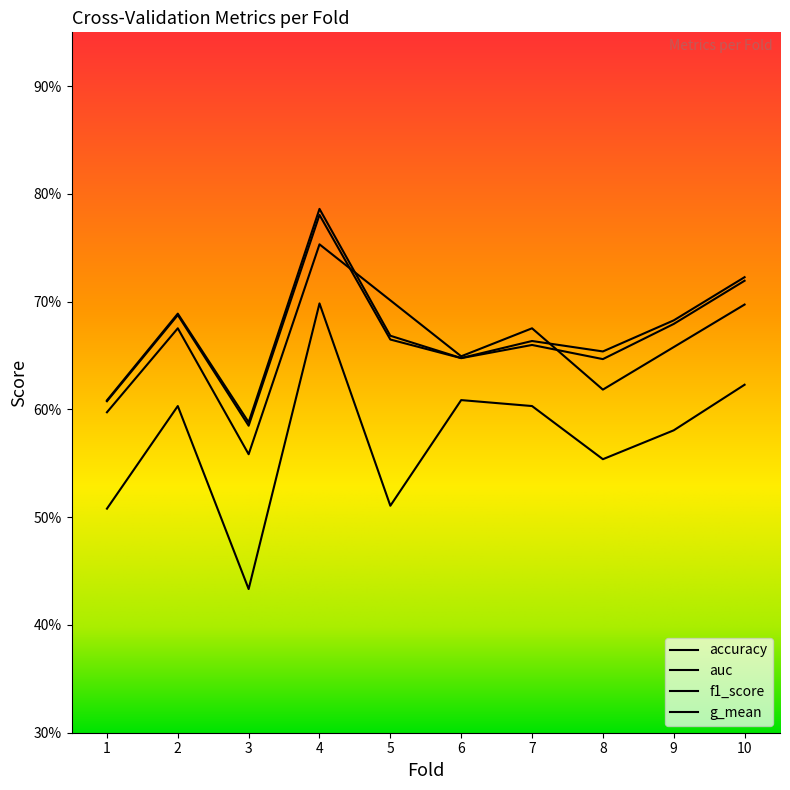

At which category does accuracy reach its first local peak?

2